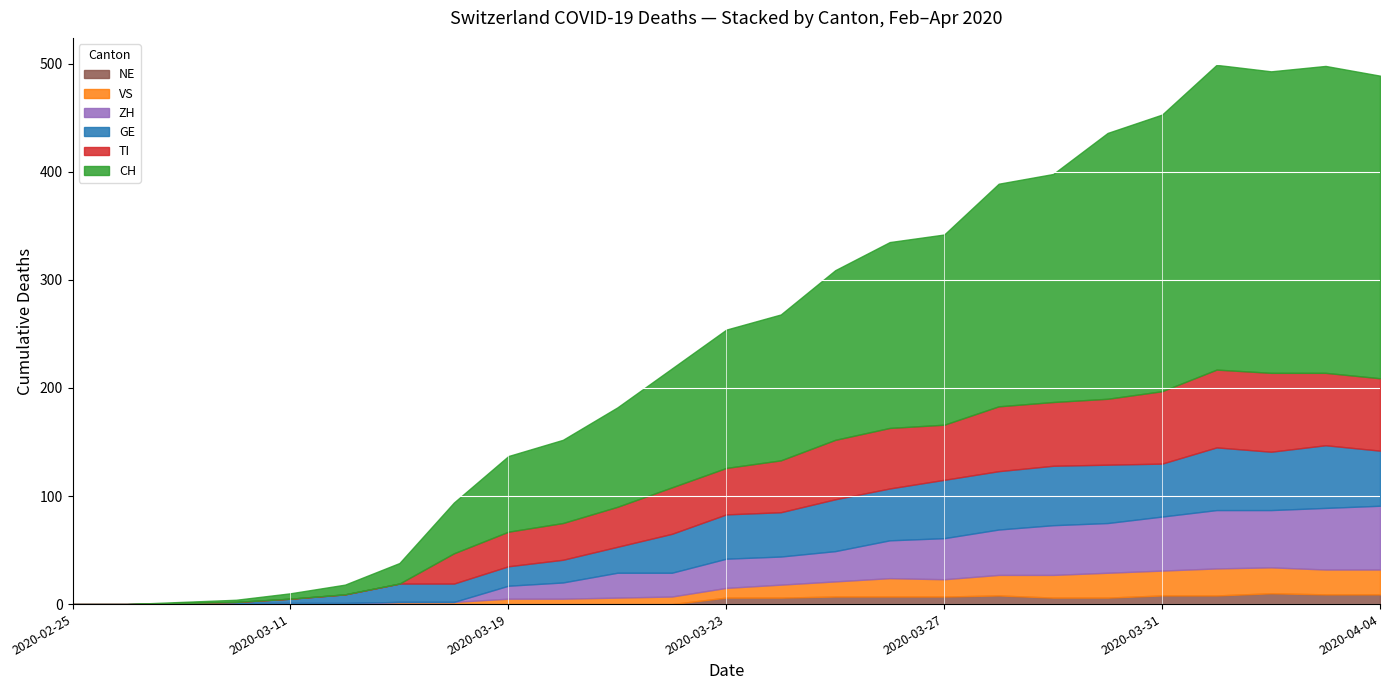

What position from the right is 2020-02-28?

24